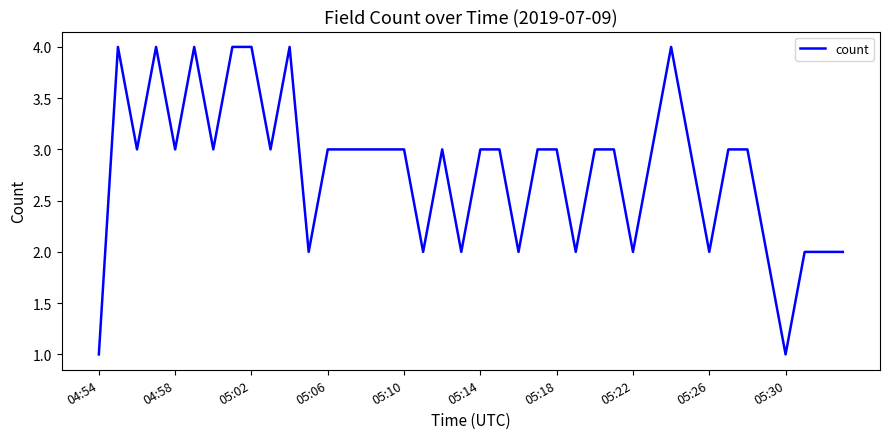

What is the difference between the maximum and minimum values?

3